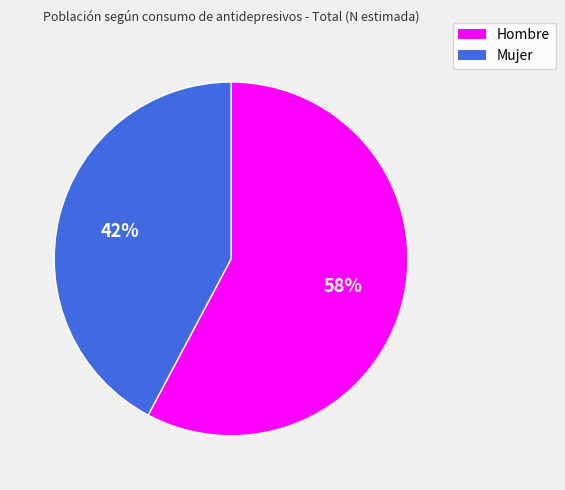

True or false: Mujer accounts for 42% of the total.

True